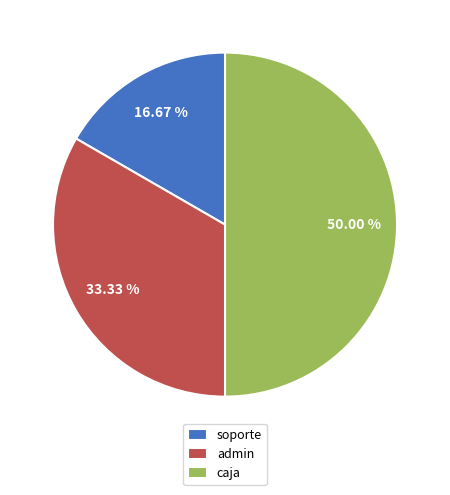

What percentage do admin and soporte together represent?

50.0%